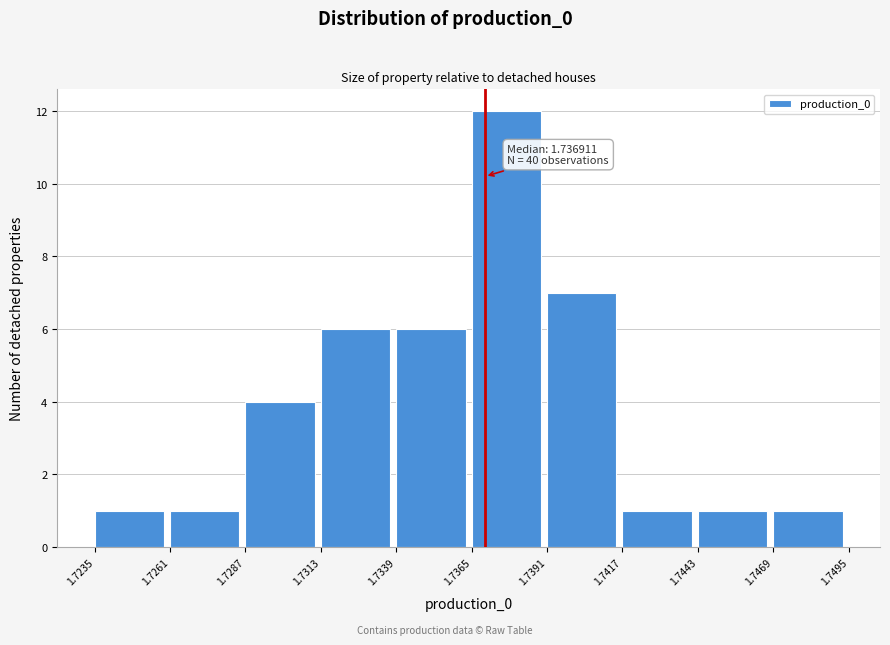

Over which range of the x-axis is the bar tallest?

1.7365 to 1.7391